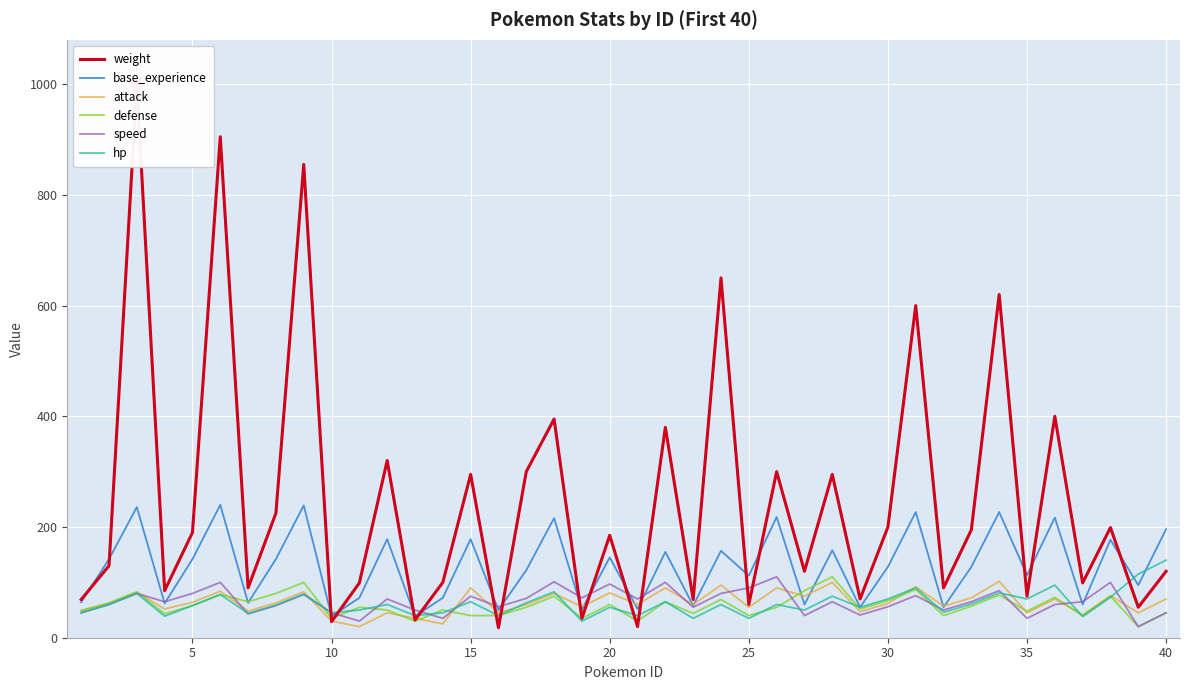

True or false: speed has more than 0 interior local peaks.

True